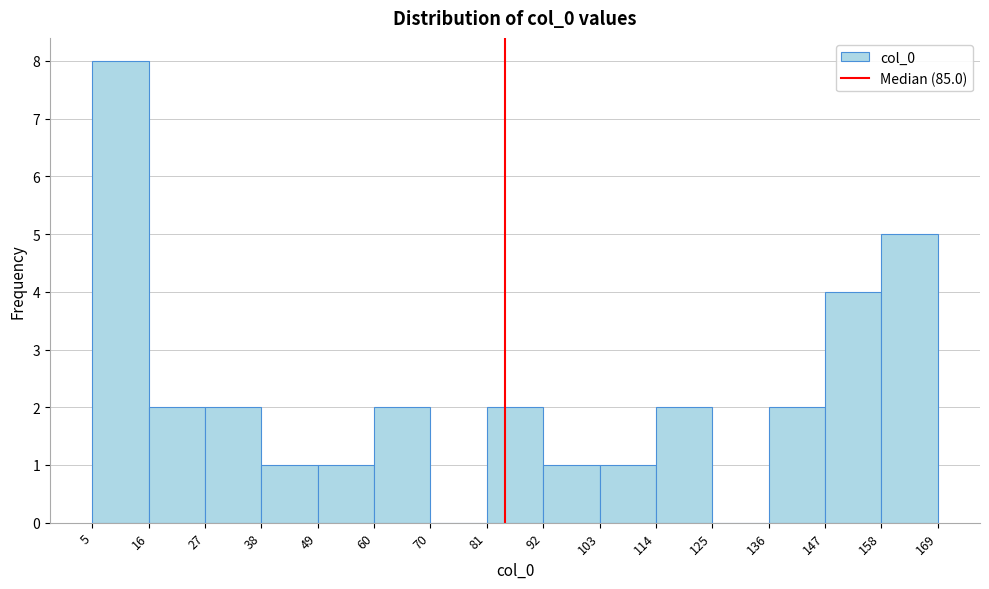

Reading left to right, transcribe this chart: for each bar, give the range it covers on the x-axis and its height. The values are not printed on the chart, so give them approximately, as read against the axis.

5 to 16: 8
16 to 27: 2
27 to 38: 2
38 to 49: 1
49 to 60: 1
60 to 70: 2
70 to 81: 0
81 to 92: 2
92 to 103: 1
103 to 114: 1
114 to 125: 2
125 to 136: 0
136 to 147: 2
147 to 158: 4
158 to 169: 5